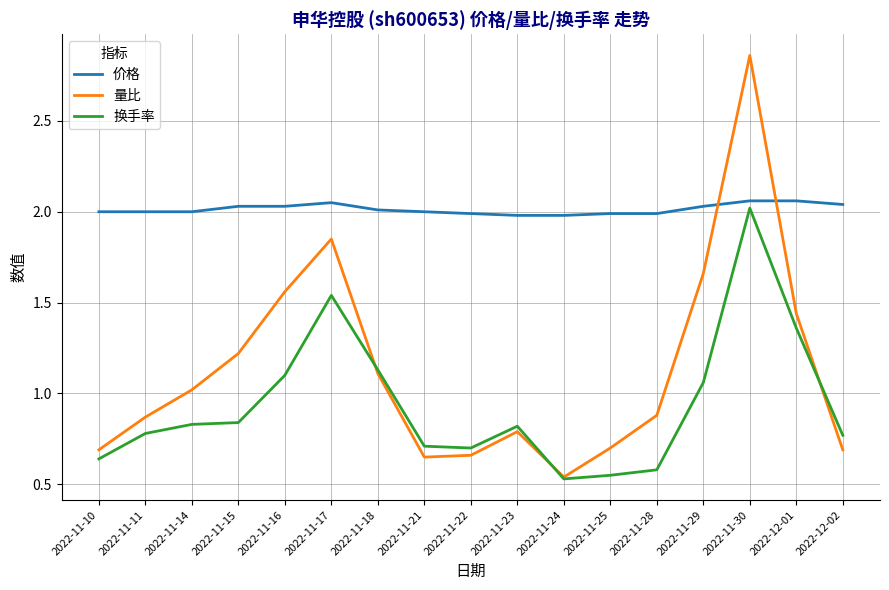

Between 2022-11-10 and 2022-11-30, which series saw the biggest shift?

量比